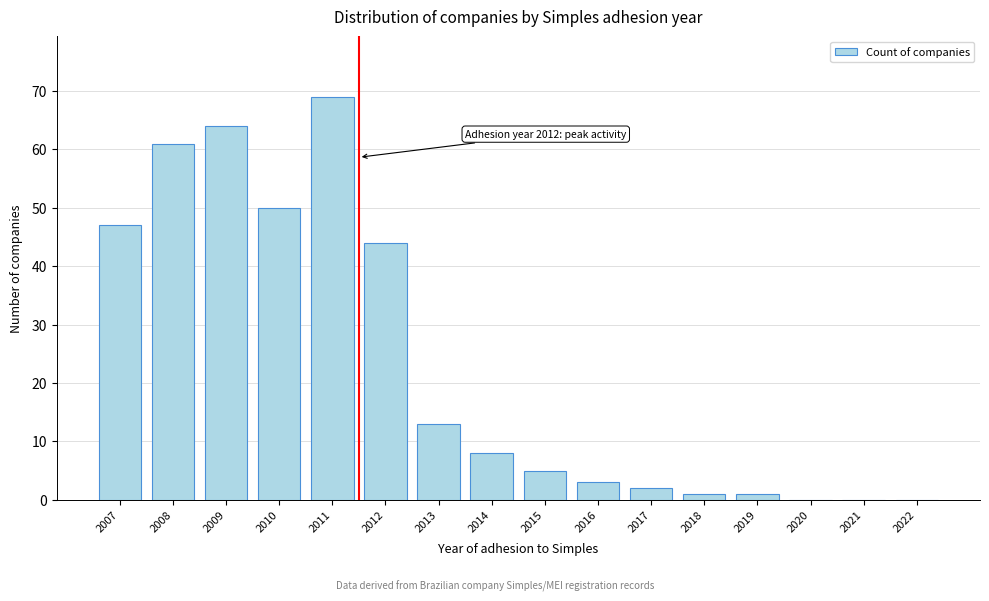

Reading right to left, list all the values displayed in this chart.

2022=0	2021=0	2020=0	2019=1	2018=1	2017=2	2016=3	2015=5	2014=8	2013=13	2012=44	2011=69	2010=50	2009=64	2008=61	2007=47